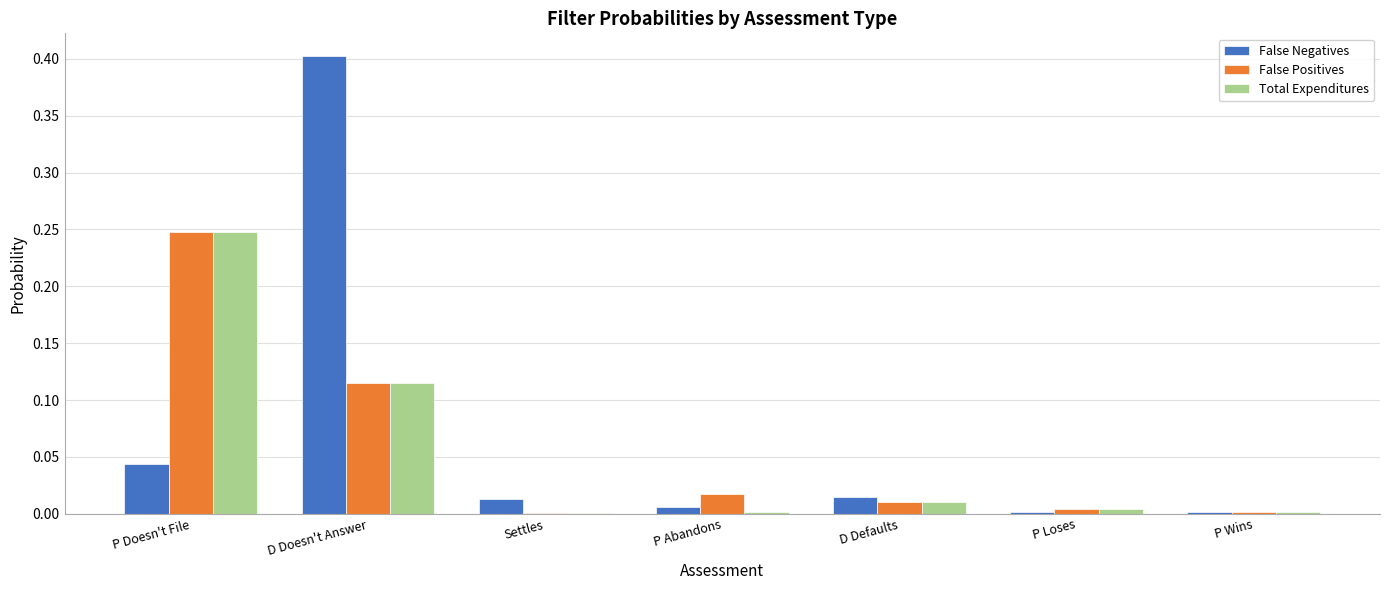

What is the maximum value shown in the chart?

0.4